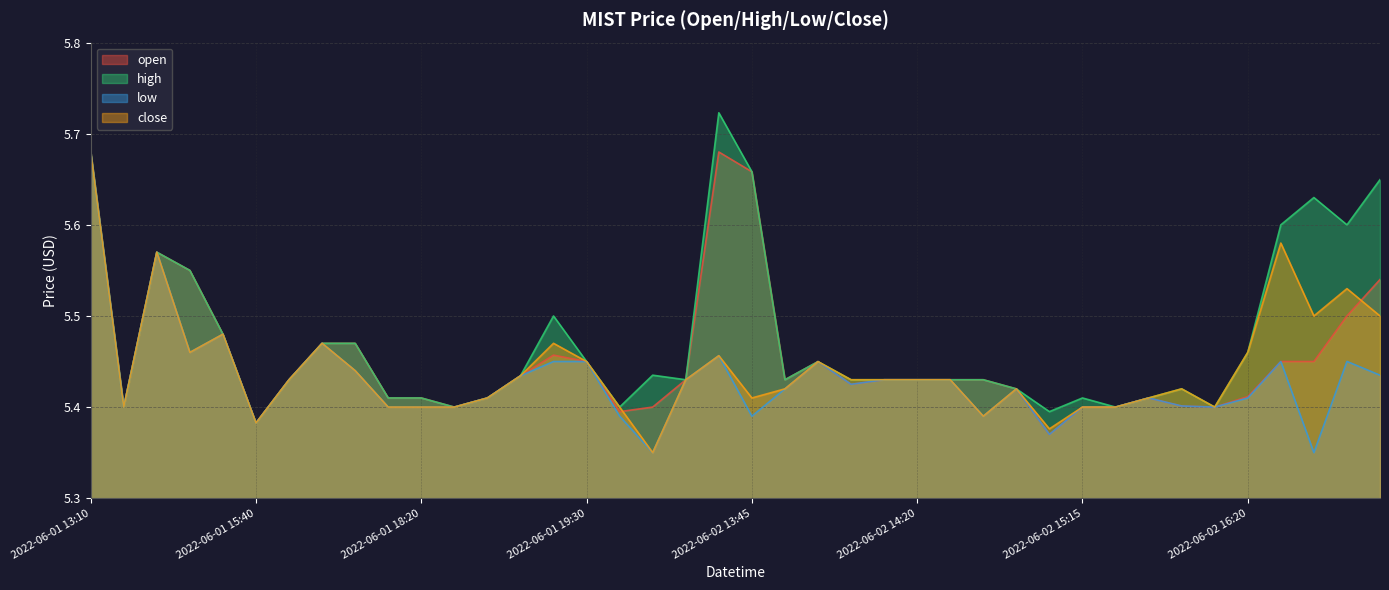

What is the difference between the maximum and second lowest values in the low series?

0.3